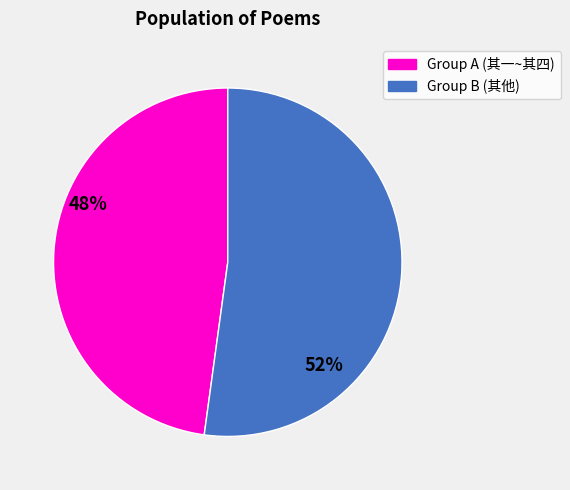

Is there any slice that represents more than half of the pie?

Yes